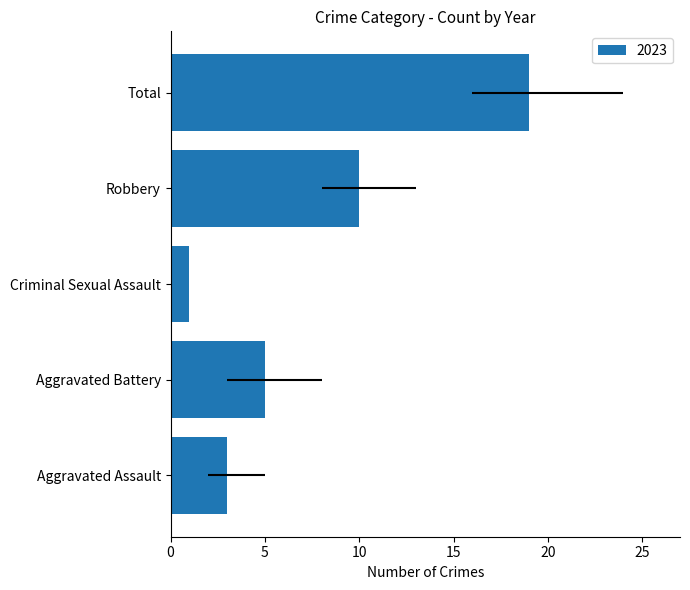

Is it true that the value at Criminal Sexual Assault is 1?

True